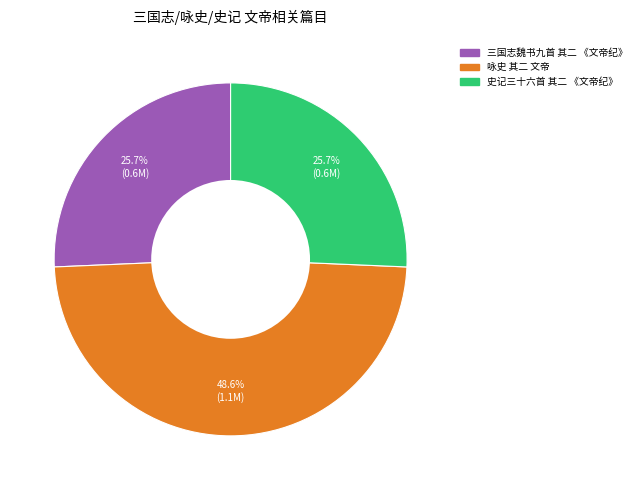

How many slices are in this pie chart?

3